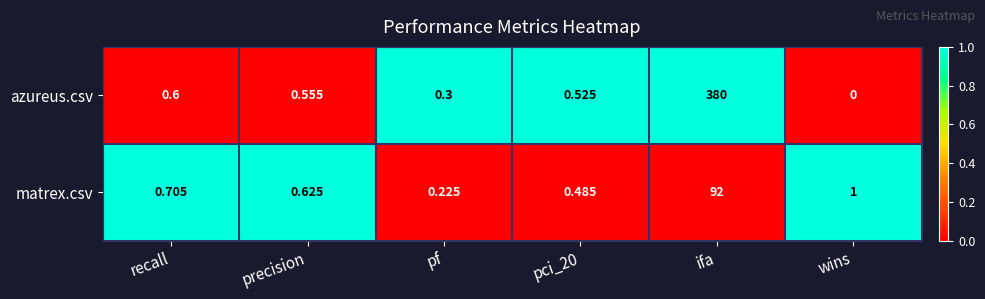

Rank the series at precision from highest to lowest value.

matrex.csv, azureus.csv